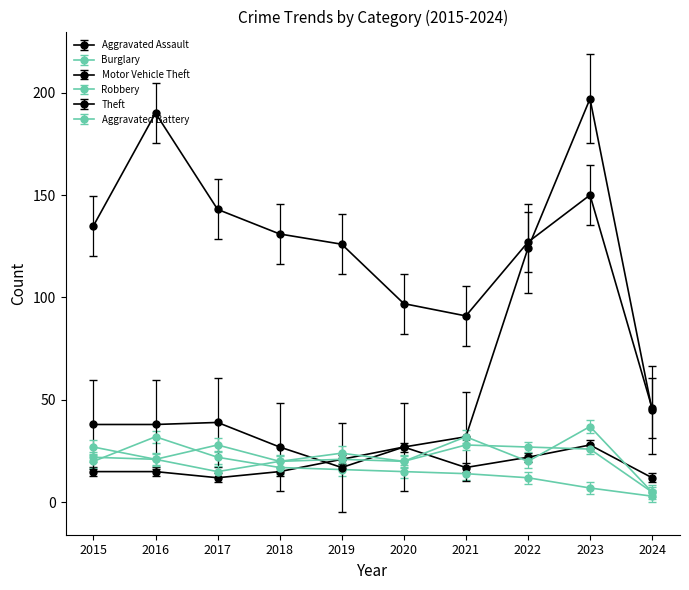

How many series are shown in this chart?

6